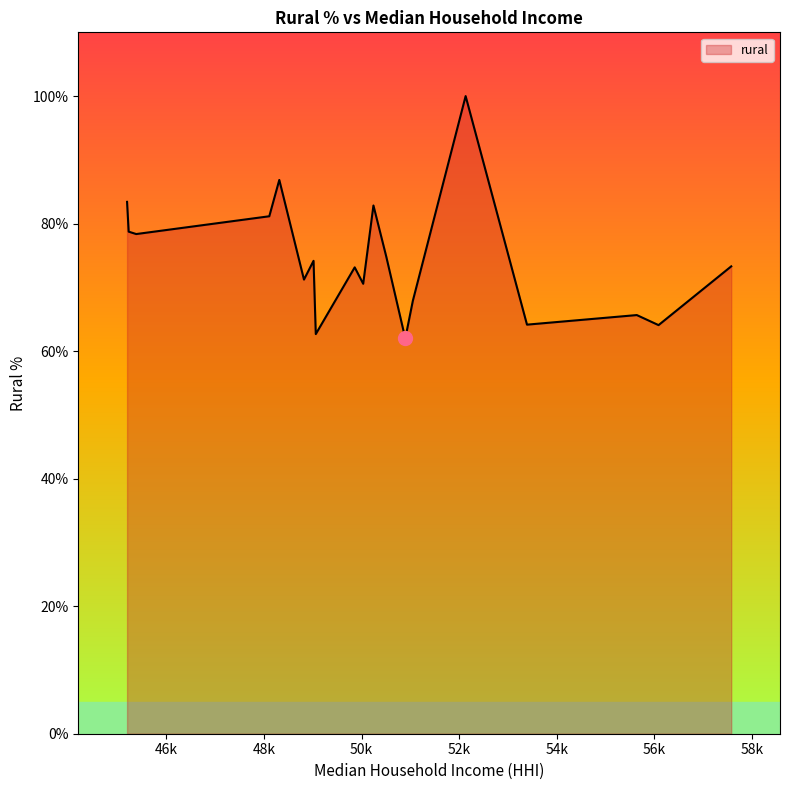

What is the smallest value displayed?

62.0